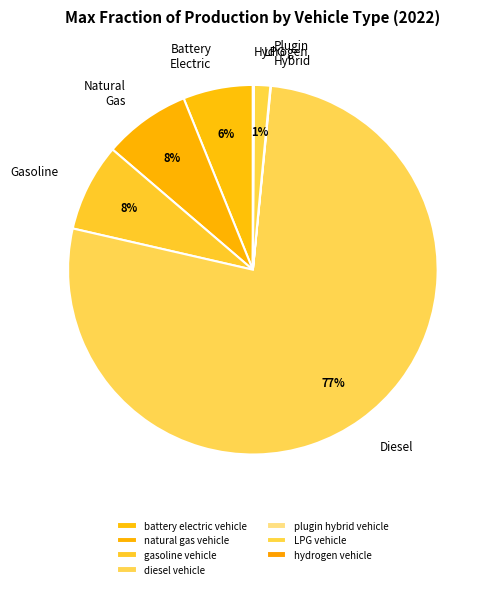

The hydrogen vehicle slice represents 0% of the pie. True or false?

True